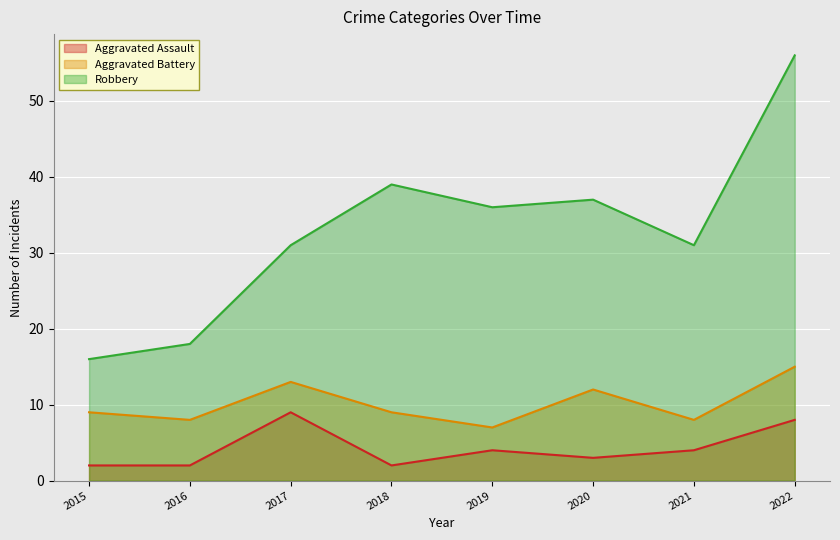

At 2022, list the series in order from largest to smallest.

Robbery, Aggravated Battery, Aggravated Assault